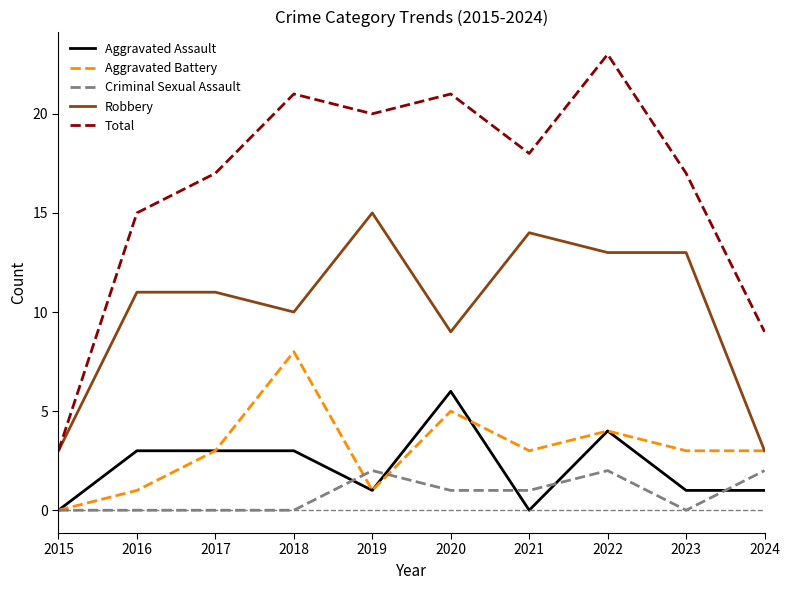

What is the spread (max minus min) of values at 2023?

17